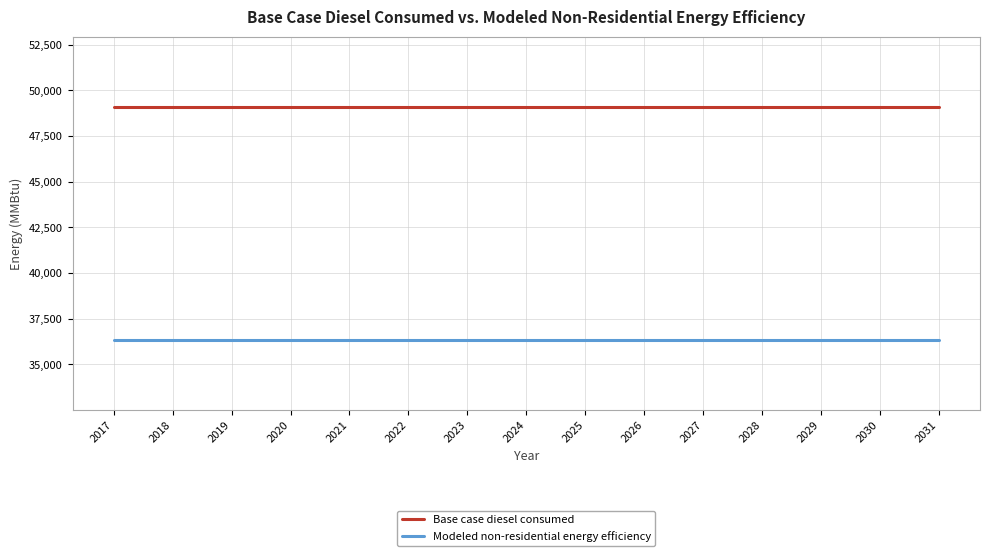

List the series in order of their overall mean, highest first.

Base case diesel consumed, Modeled non-residential energy efficiency